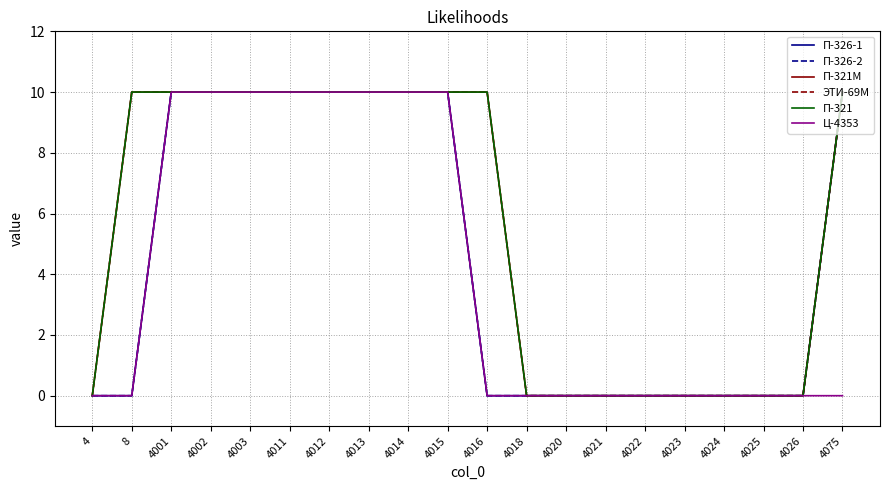

Between 4012 and 4025, which is larger?

4012